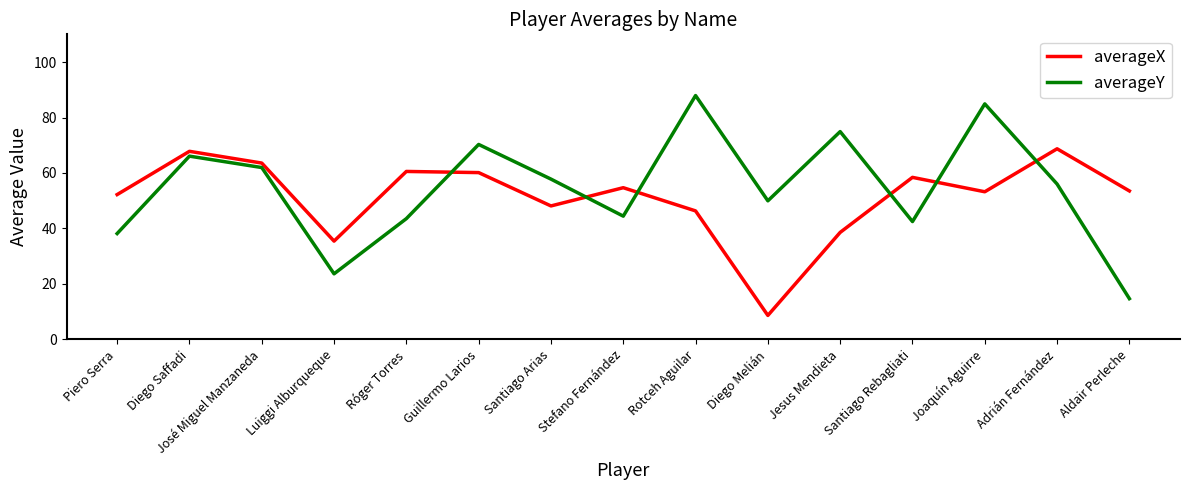

What position from the right is José Miguel Manzaneda?

13